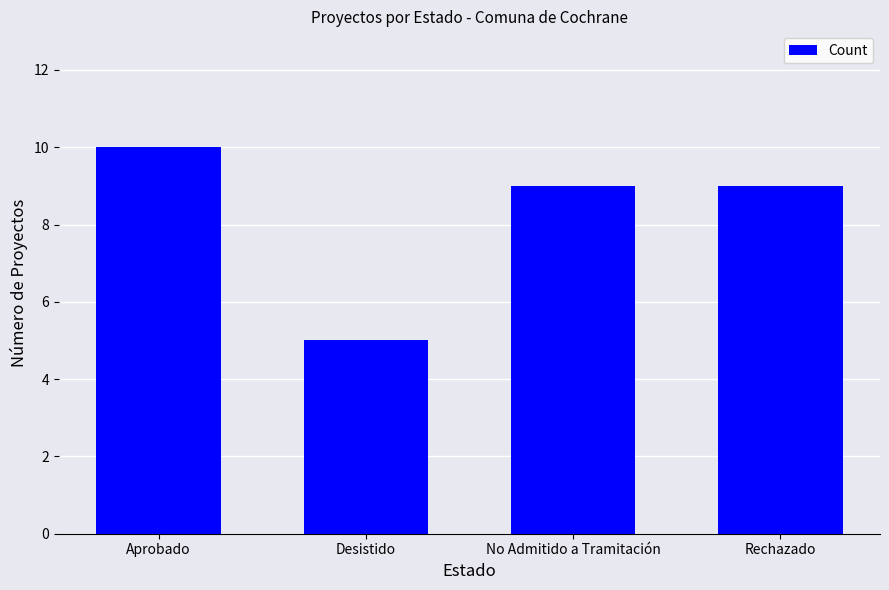

What is the difference between the maximum and minimum values?

5